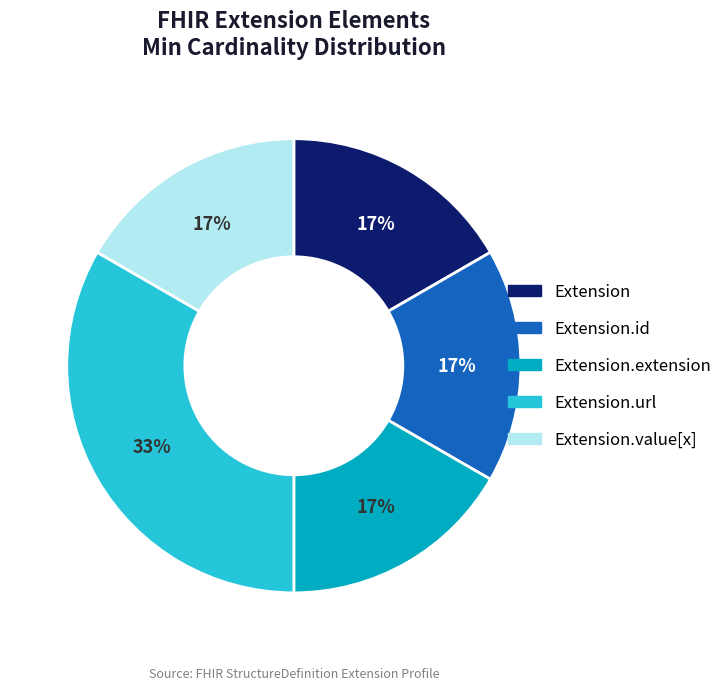

Does any single category account for the majority?

No